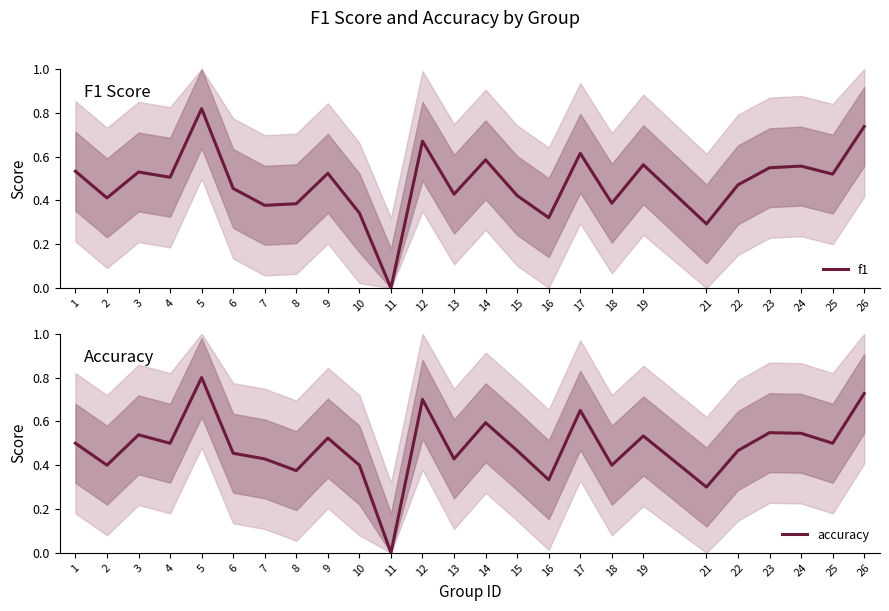

What is the difference between the second highest and minimum values in the f1 series?

0.7